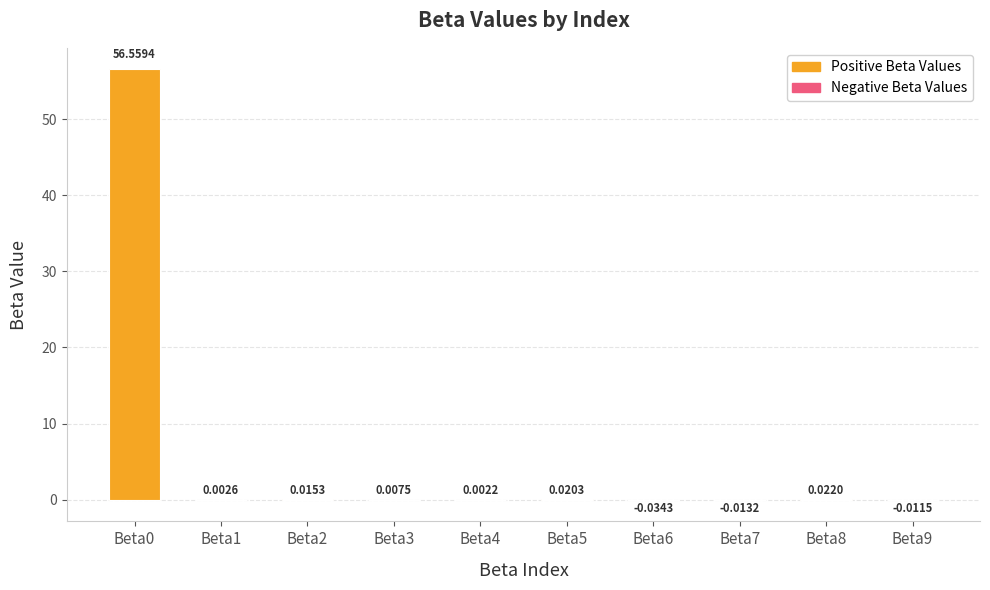

Does the chart contain stacked bars?

No